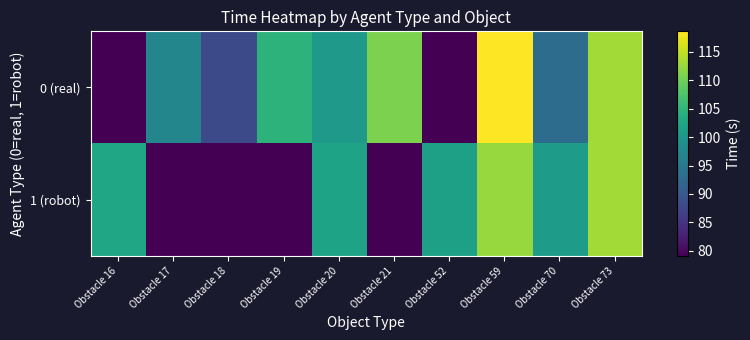

Which series has the largest total across all categories?

0 (real)